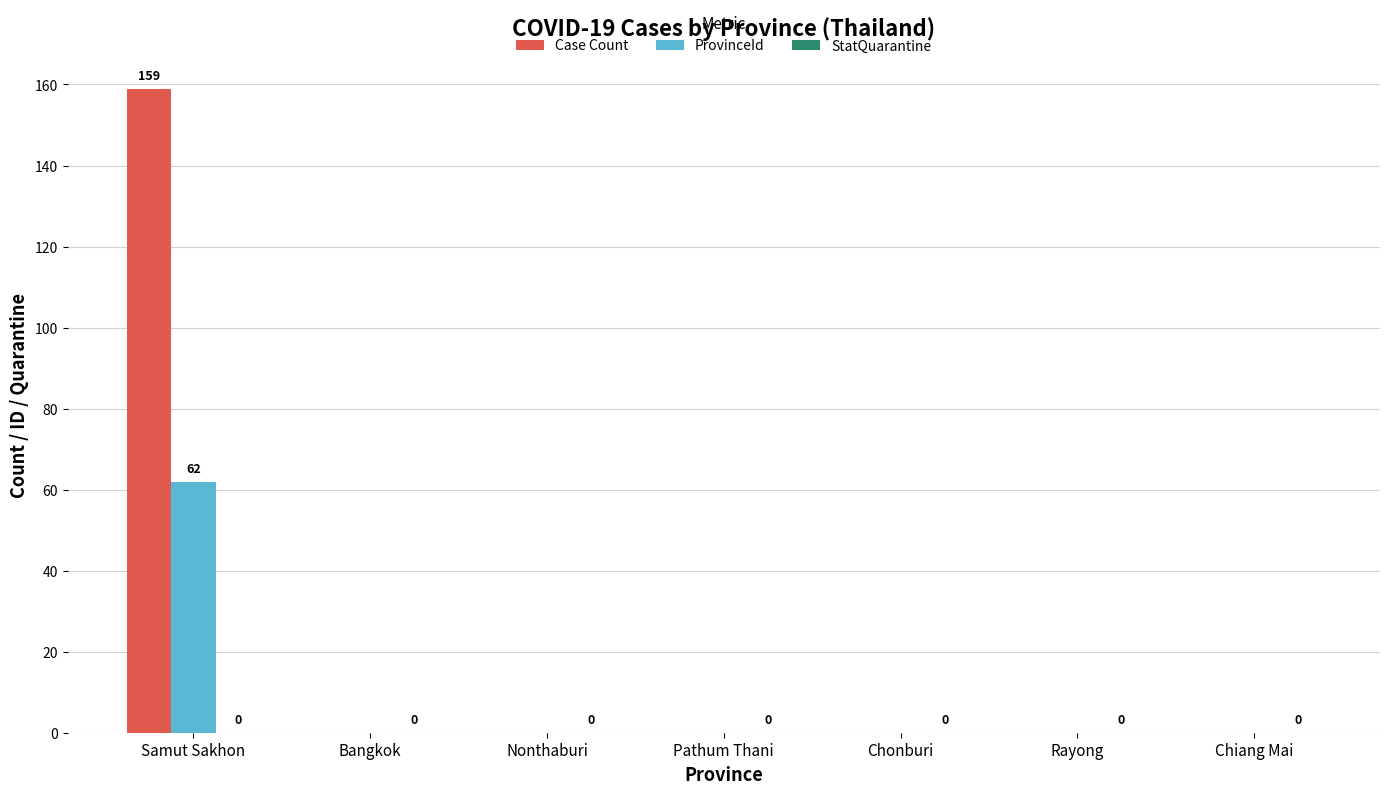

At which category is the sum across all series the highest?

Samut Sakhon